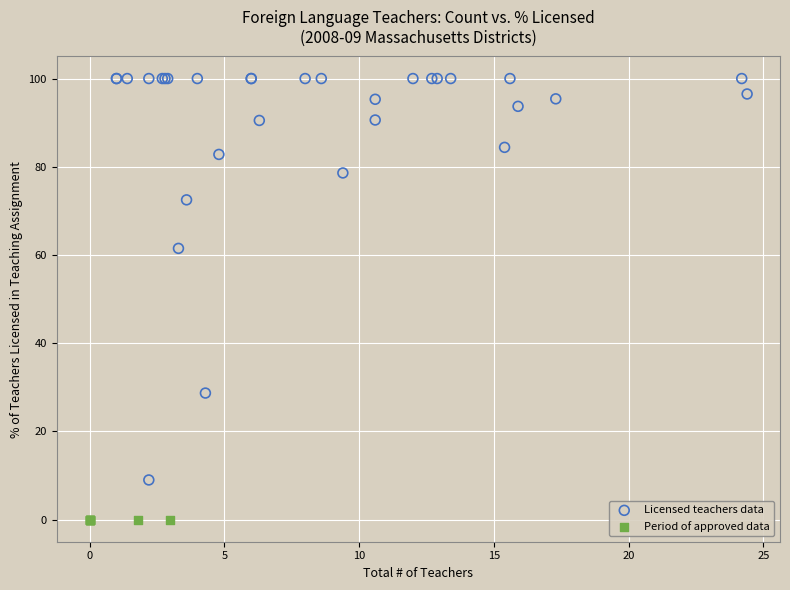

Which series contains the highest Y value?

Licensed teachers data